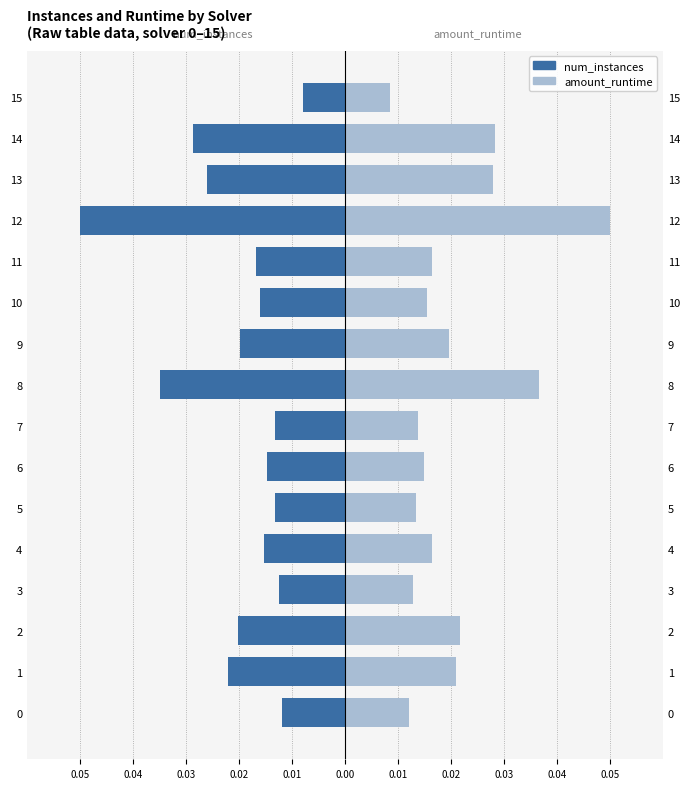

What is the maximum value shown in the chart?

0.1